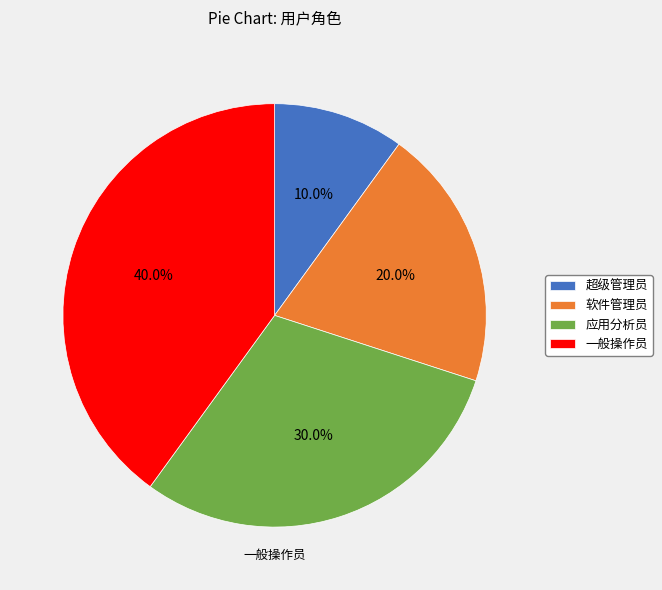

What percentage is the 超级管理员 slice, to the nearest percent?

10%